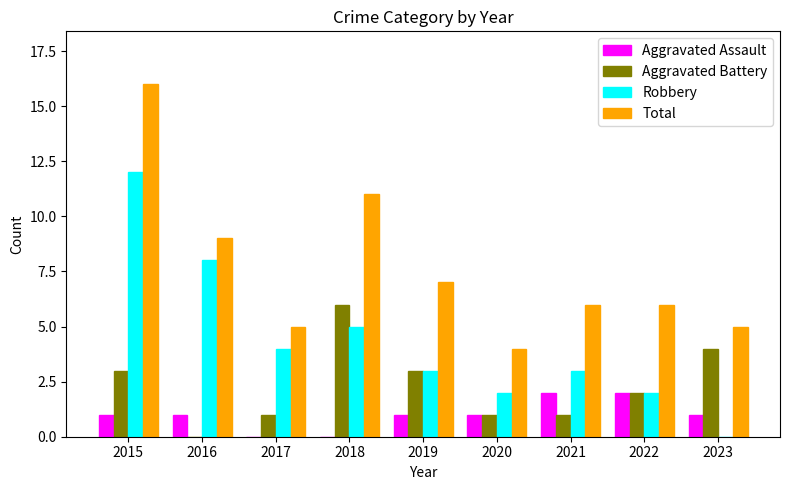

The Aggravated Battery series shows 1 at 2020. True or false?

True